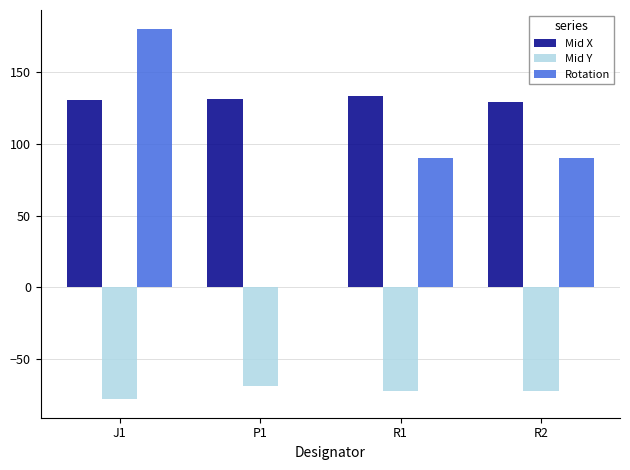

Is it true that Mid Y equals -77.7 at J1?

True